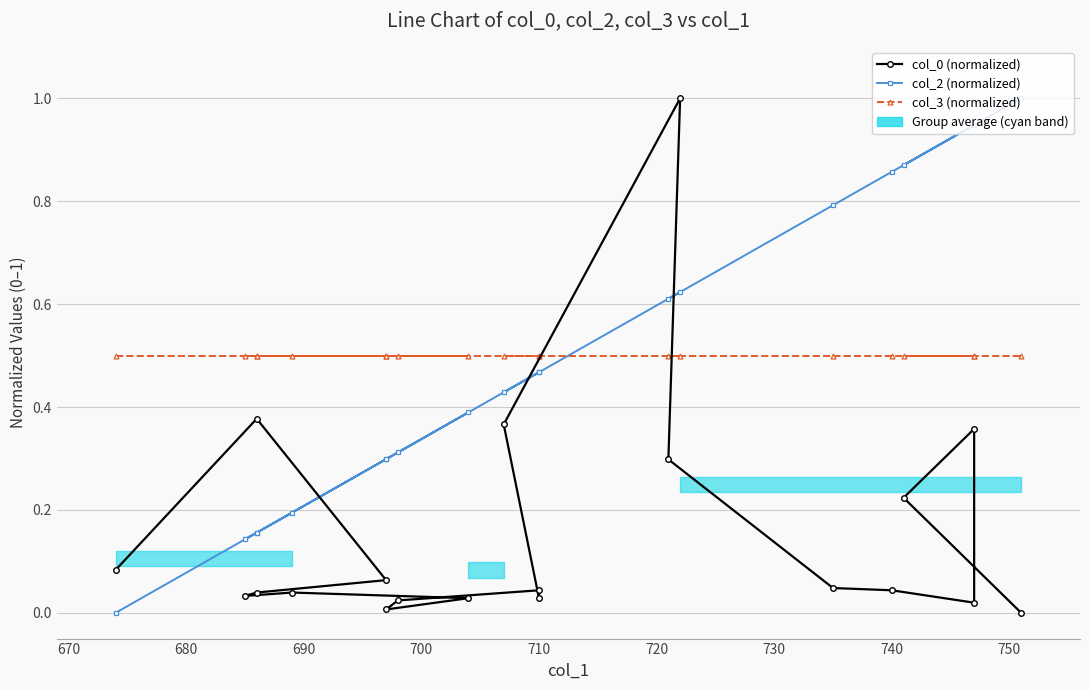

True or false: col_0 (normalized) has a value of 0.0 at 710.

False